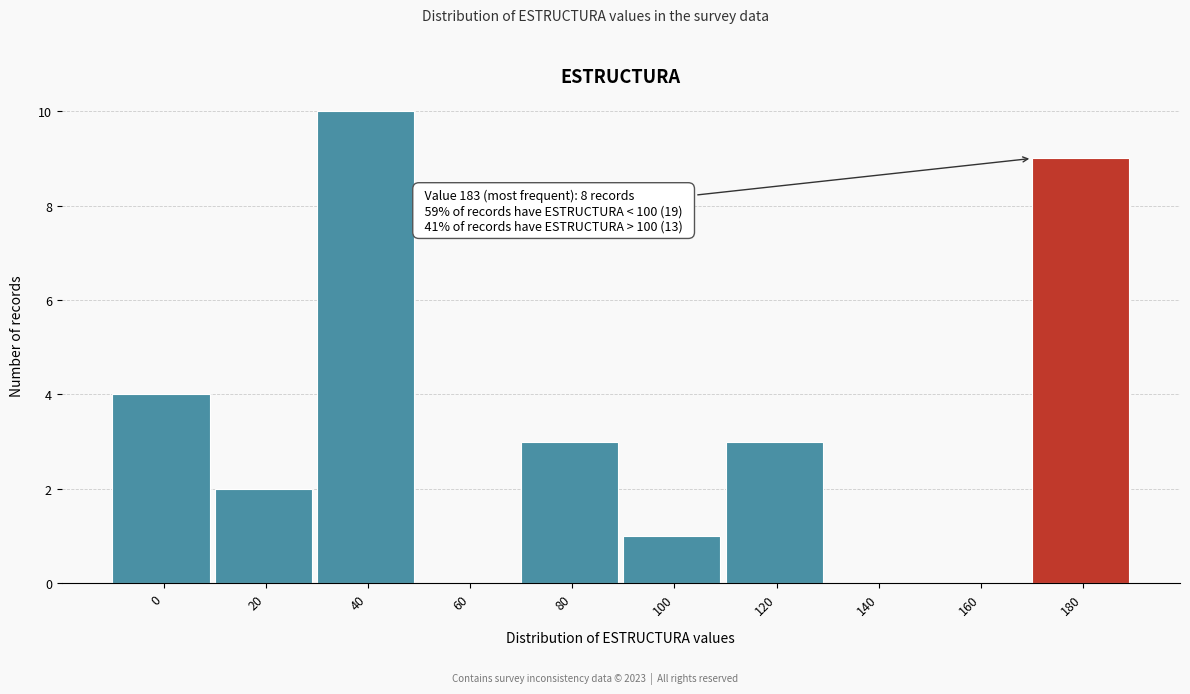

Reading right to left, transcribe all the data shown in this chart.

180=9	160=0	140=0	120=3	100=1	80=3	60=0	40=10	20=2	0=4